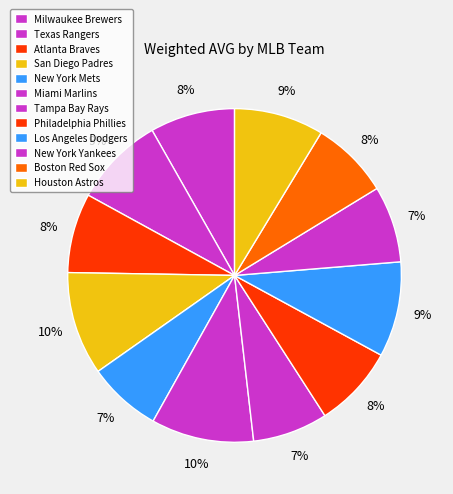

To the nearest percent, what percentage of the pie is Philadelphia Phillies?

8%